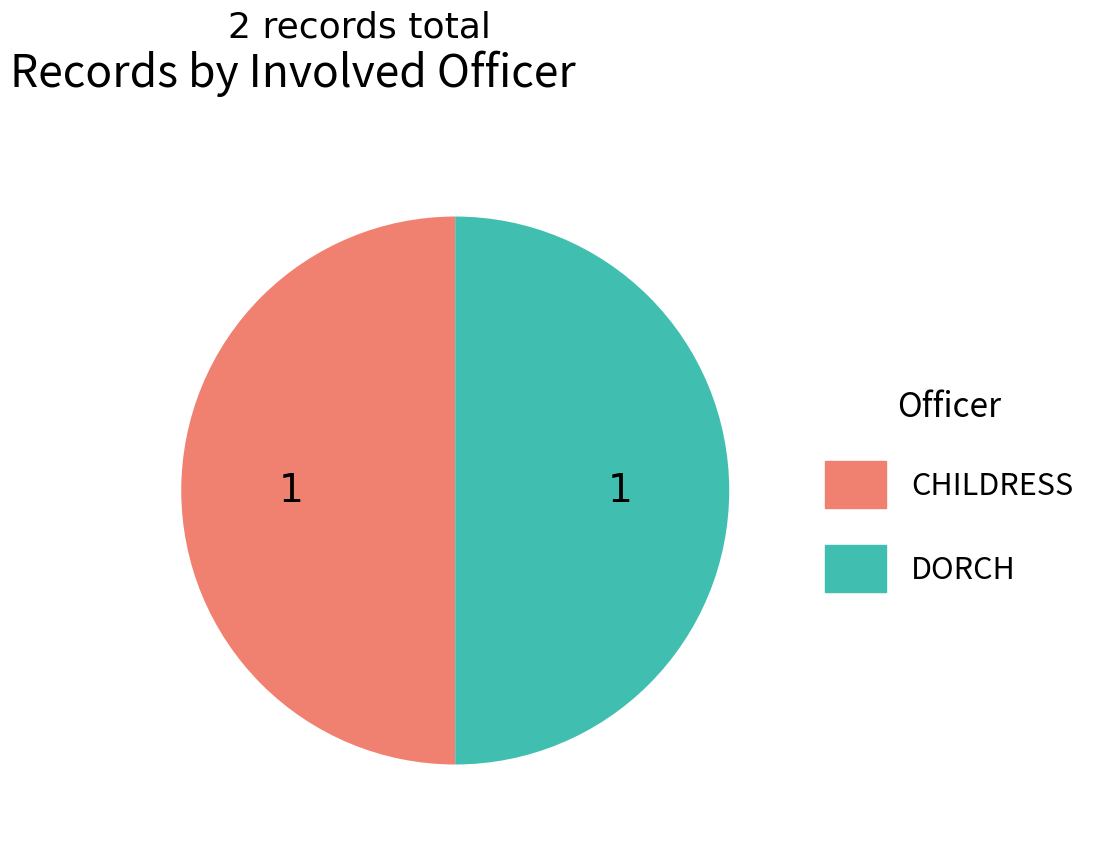

What is the ratio of the value at DORCH to the value at CHILDRESS?

1.0